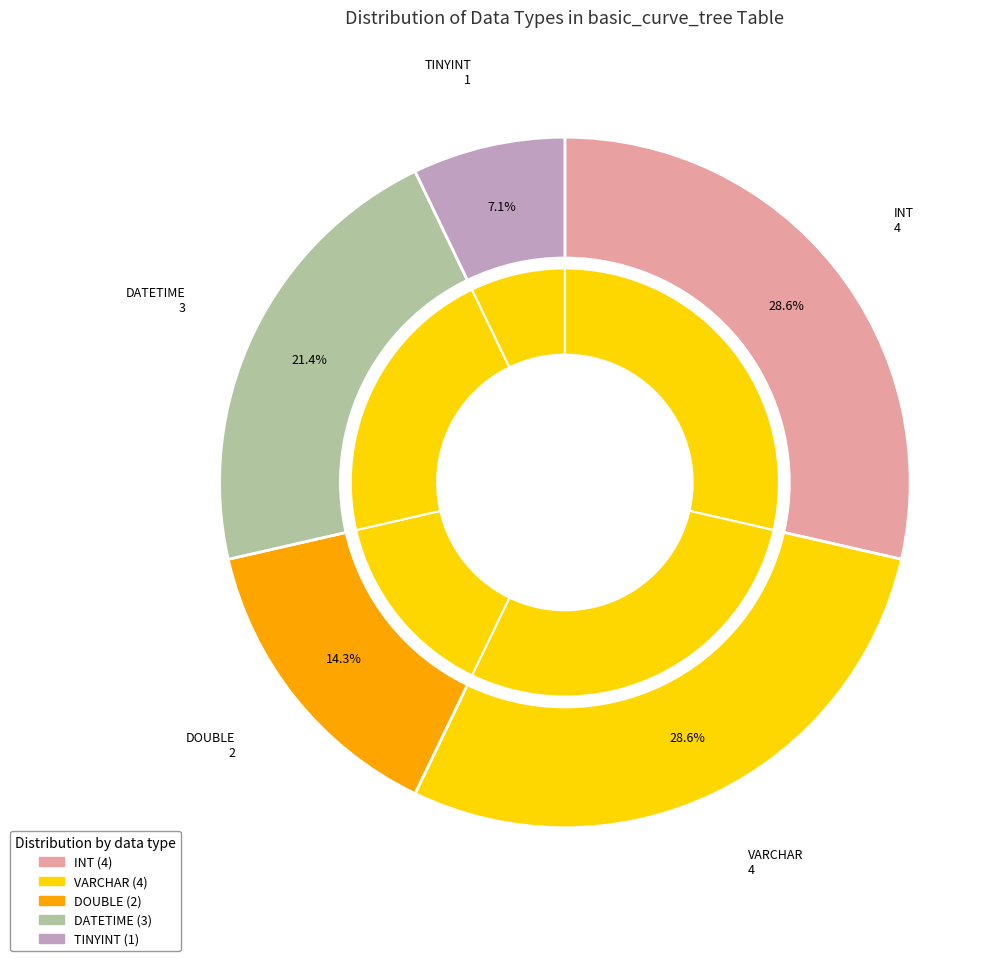

What percentage is the DATETIME slice, to the nearest percent?

21%